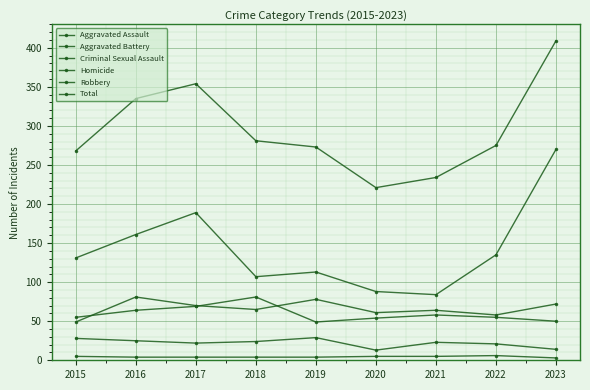

What is the average value of the Criminal Sexual Assault series?

22